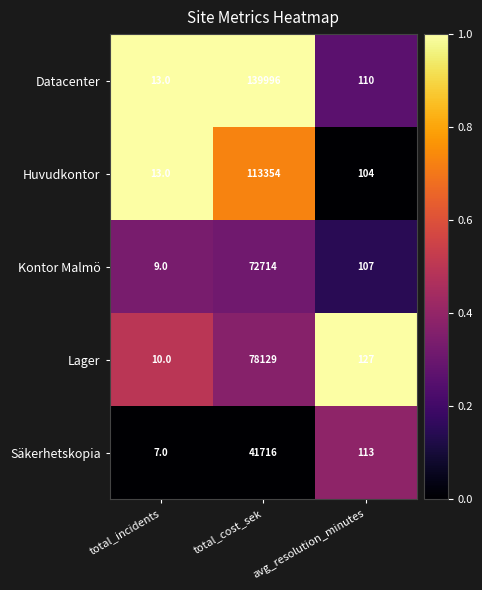

Between total_incidents and avg_resolution_minutes, which series saw the biggest shift?

Lager